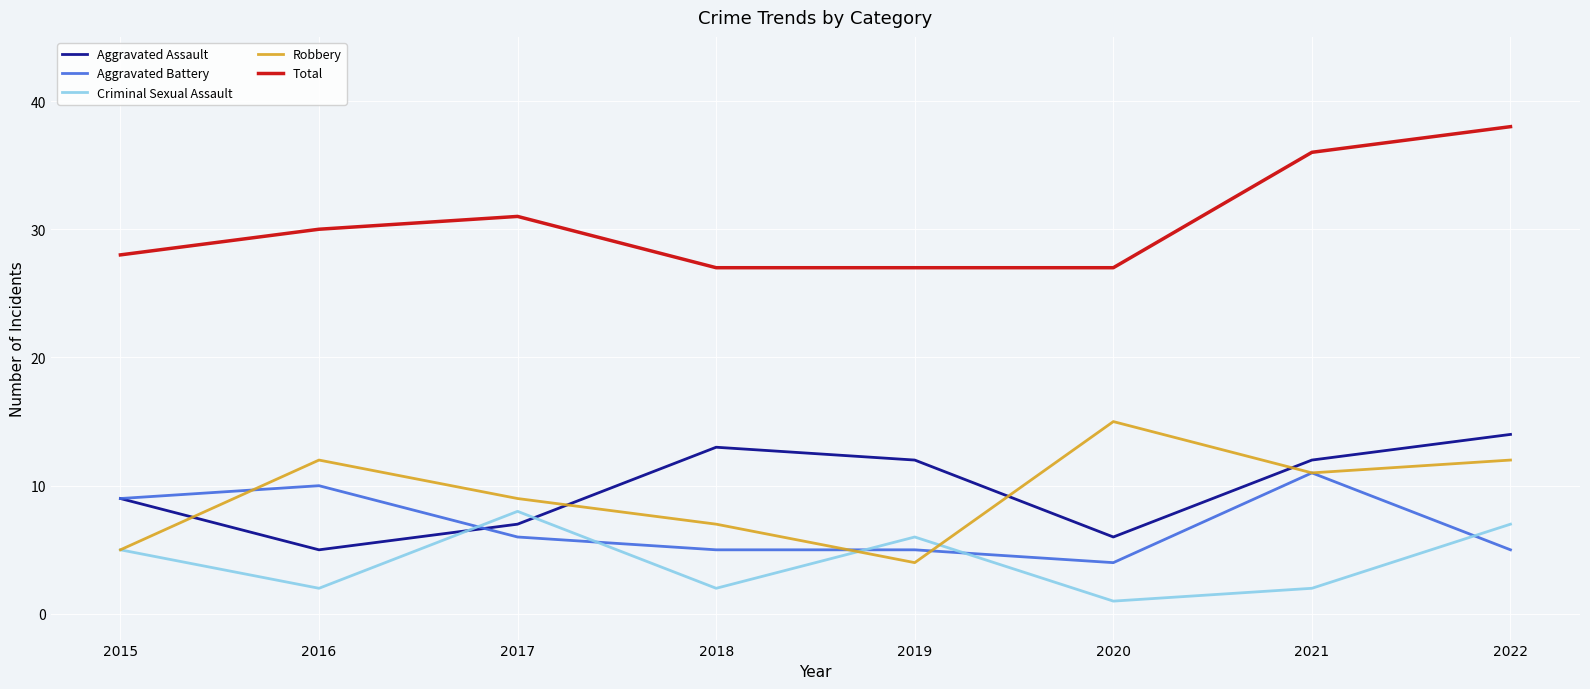

At which label does Aggravated Battery first exceed 6?

2015